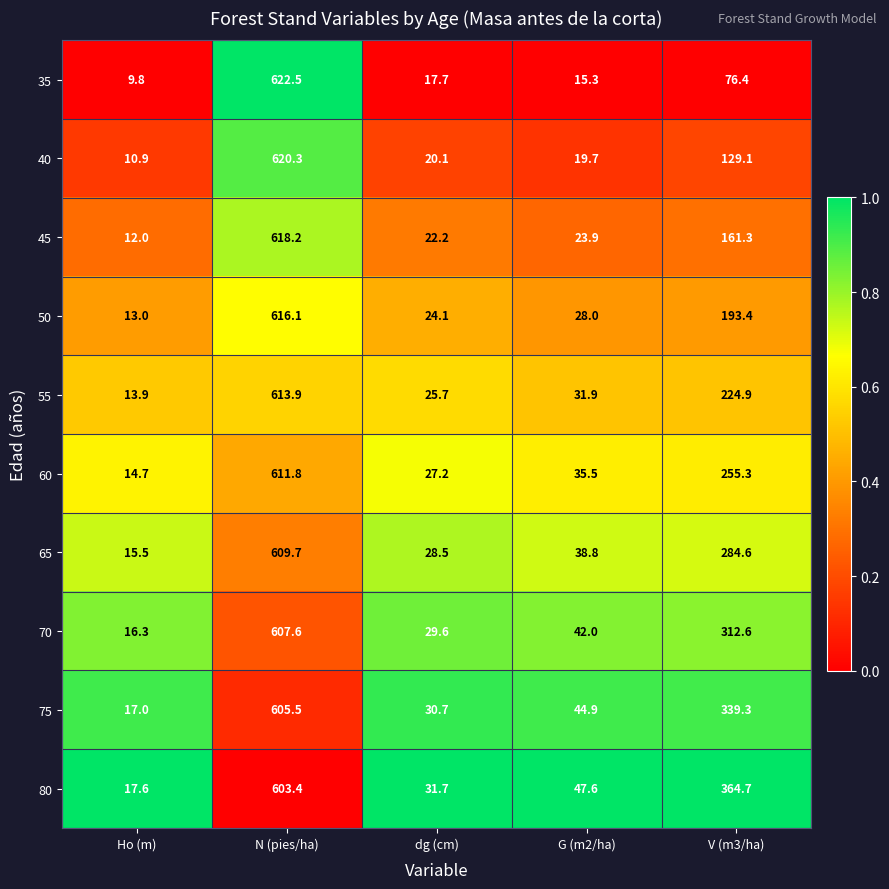

Where does the 60 series first go above 35?

N (pies/ha)